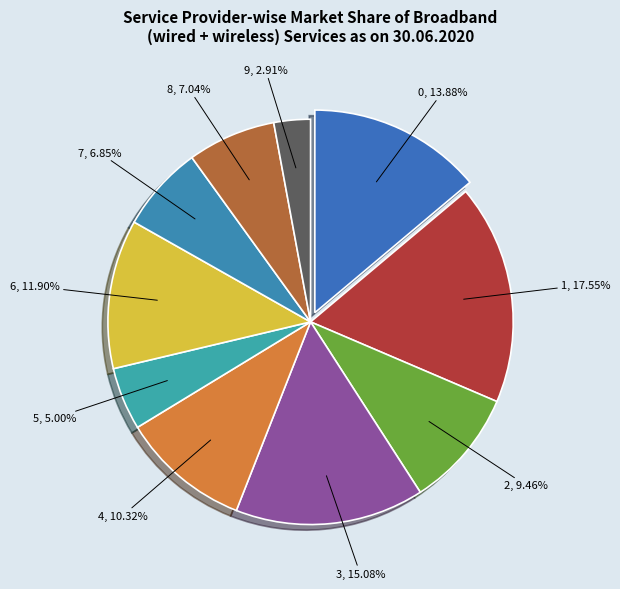

How many segments does this pie chart have?

10